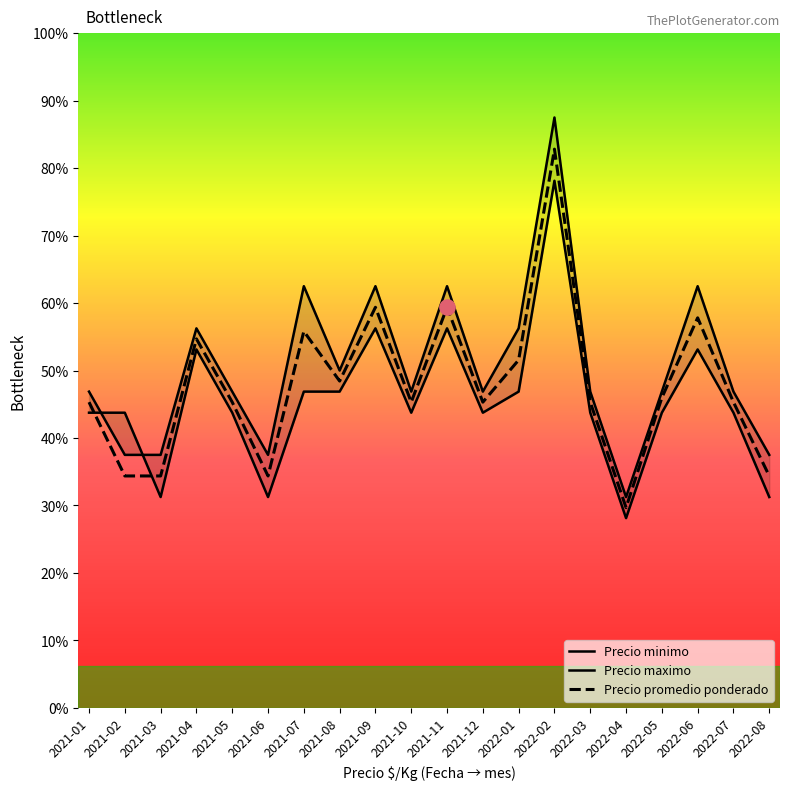

Which series contains the lowest Y value?

Precio minimo